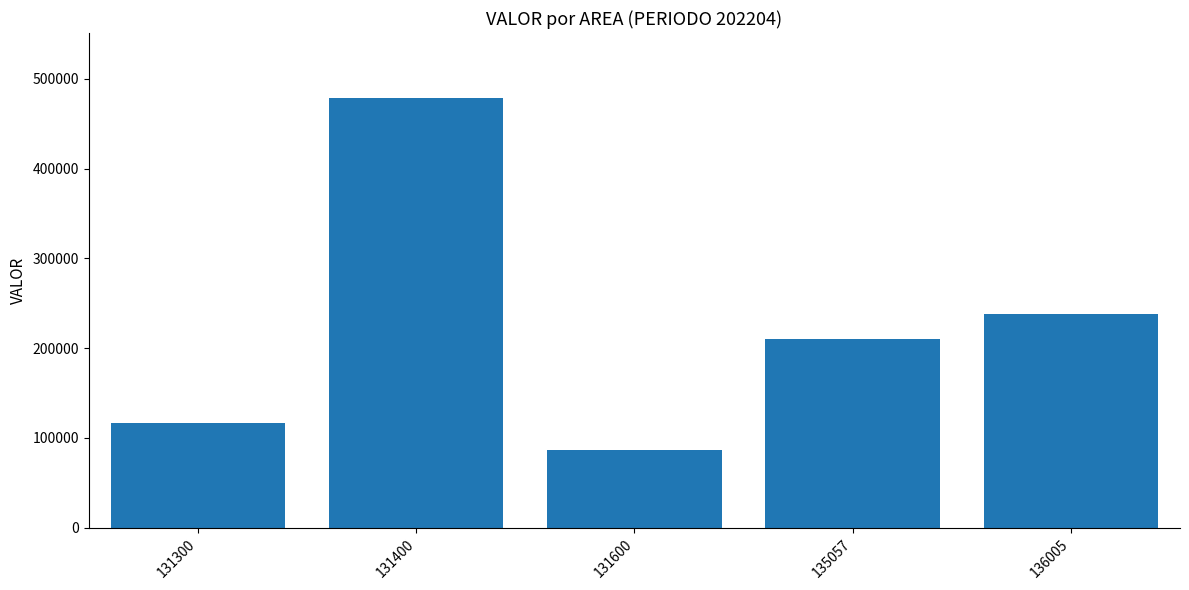

Reading left to right, what are all the values shown in this chart?

131300=116700	131400=479100	131600=86400	135057=209600	136005=237400